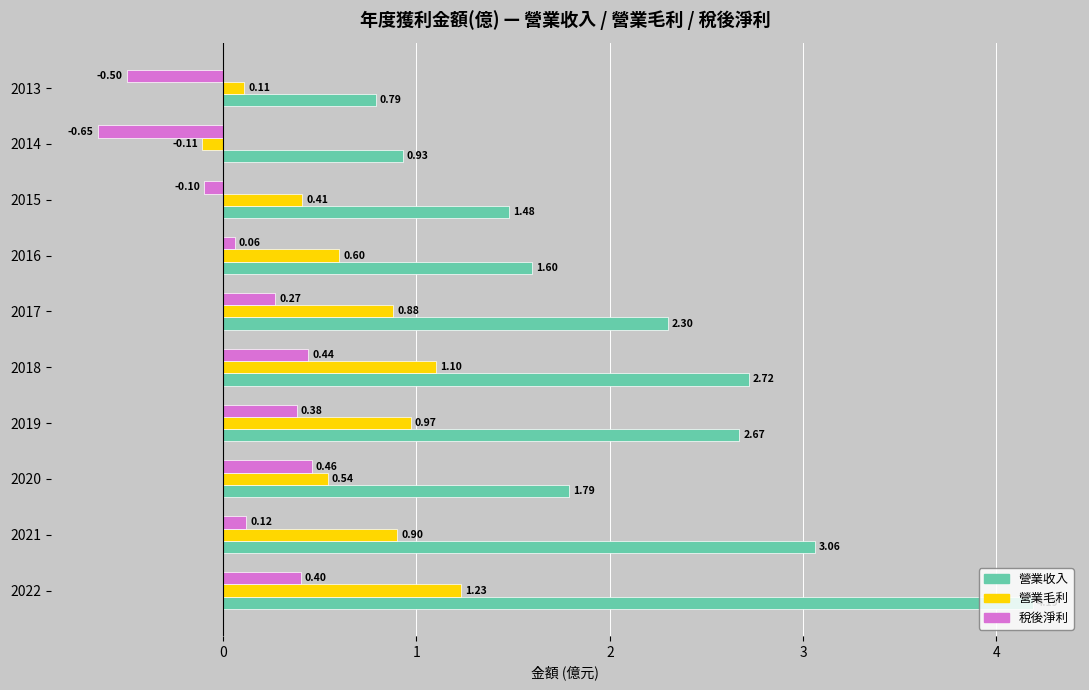

At which label does 稅後淨利 reach its peak?

2020